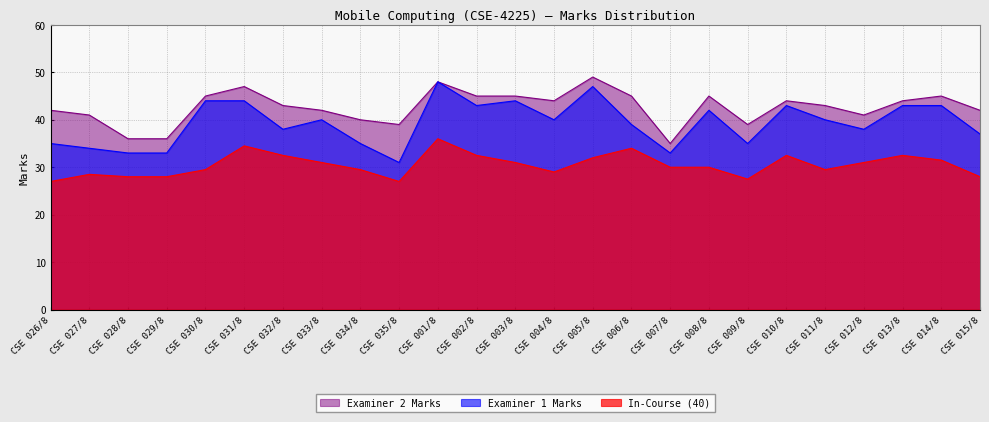

How many data points in Examiner 1 Marks are less than 40?

12